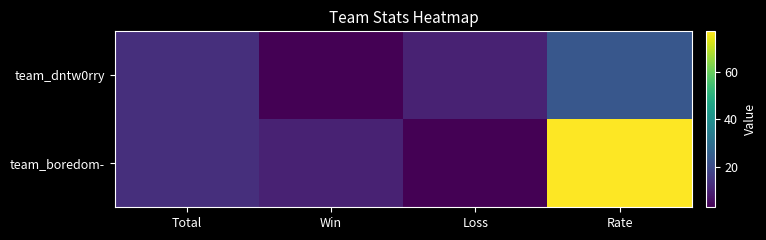

What is the total value across all series at Total?

26